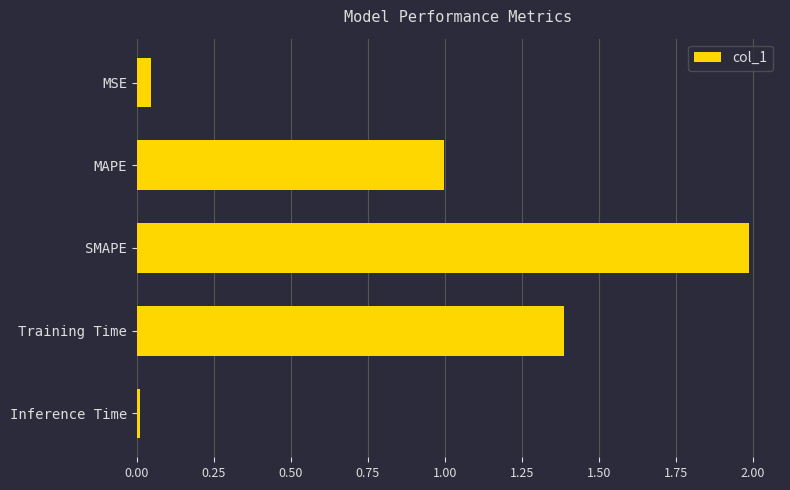

True or false: the data shows 0.2 at MAPE.

False